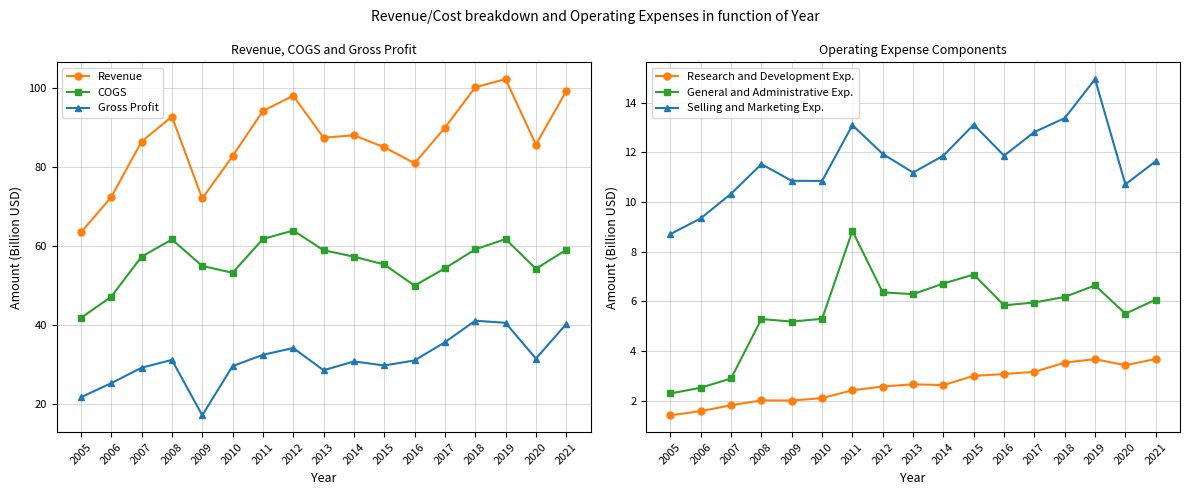

At 2019, list the series in order from largest to smallest.

Revenue, COGS, Gross Profit, Selling and Marketing Exp., General and Administrative Exp., Research and Development Exp.